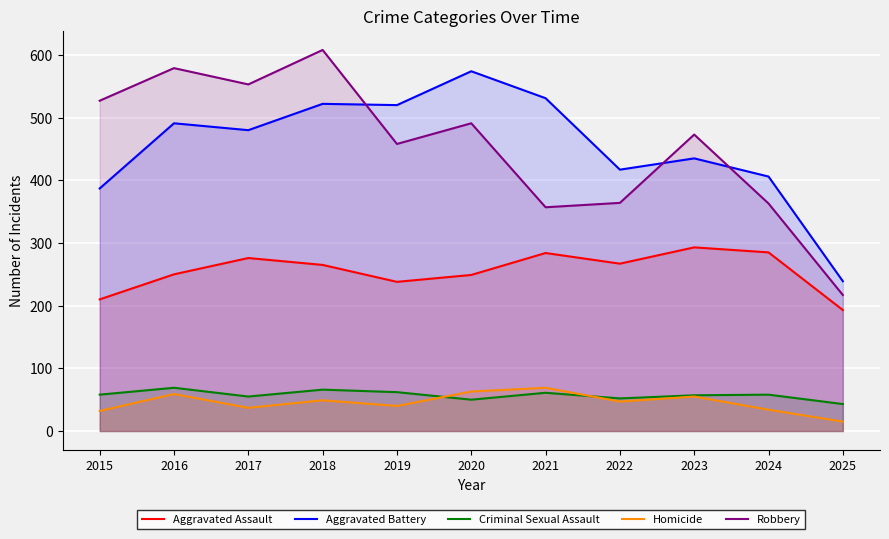

True or false: Criminal Sexual Assault and Aggravated Battery intersect in this chart.

False